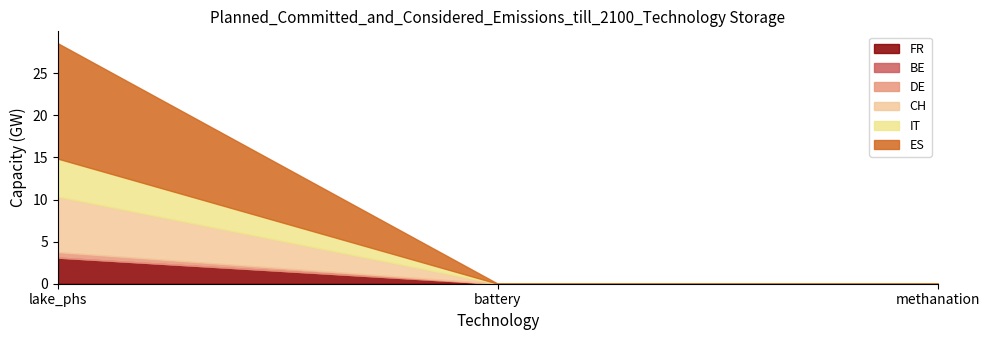

True or false: CH has a value of -2.0 at methanation.

False